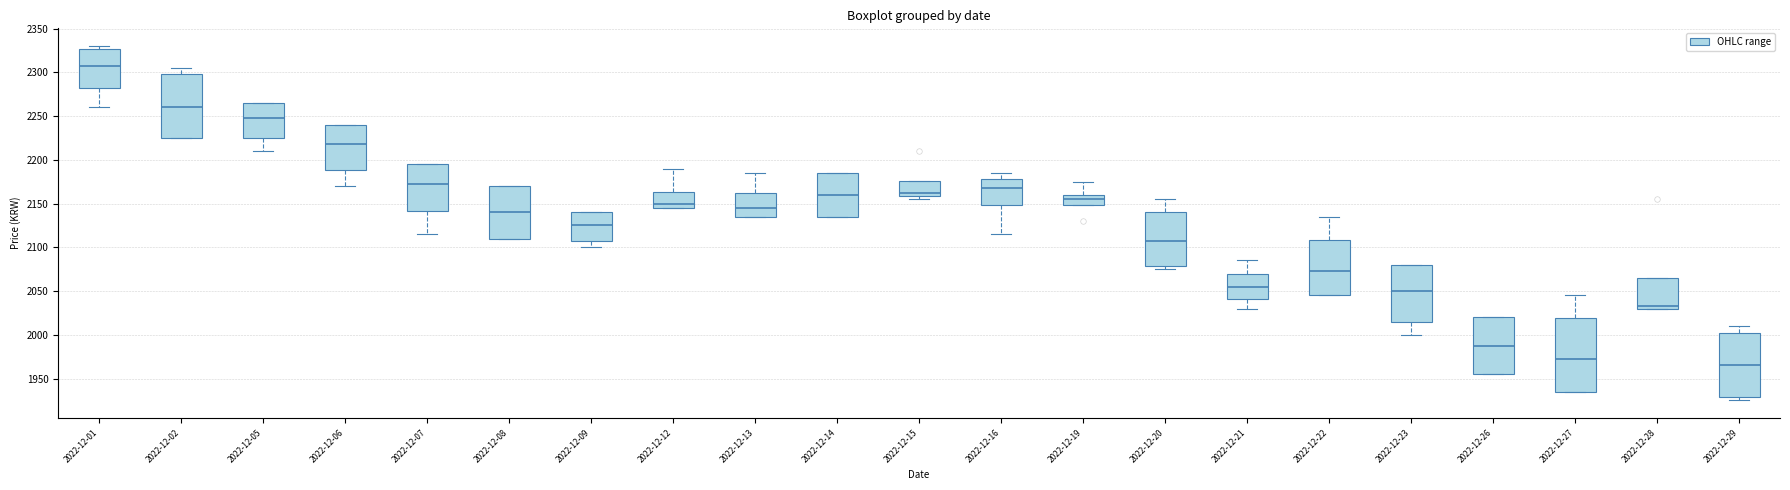

Comparing the boxes themselves (not the whiskers), which one is the tallest?

2022-12-27